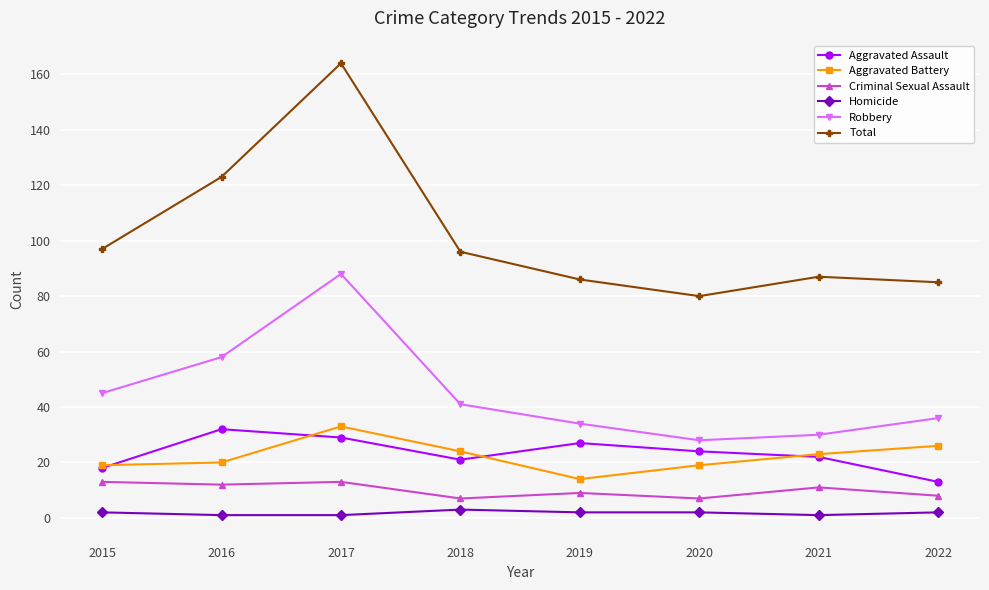

How many interior local peaks does the Robbery series have?

1